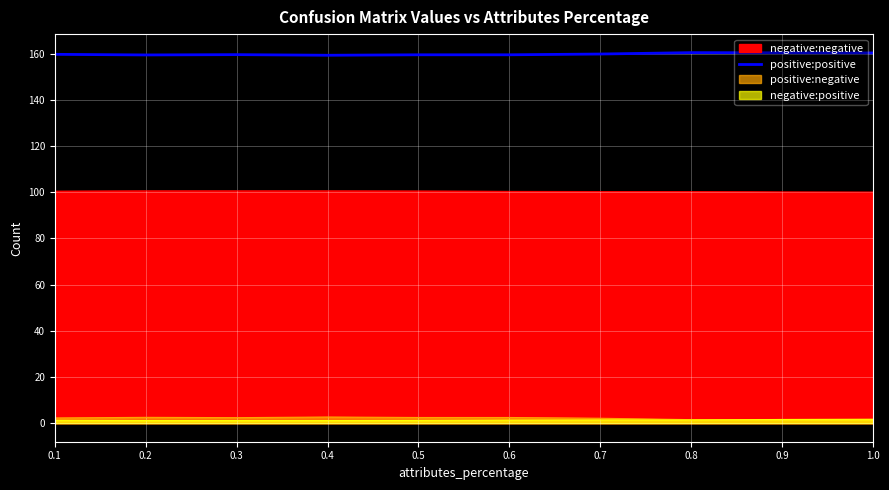

Is it true that the value at 0.3 is 260.1?

False